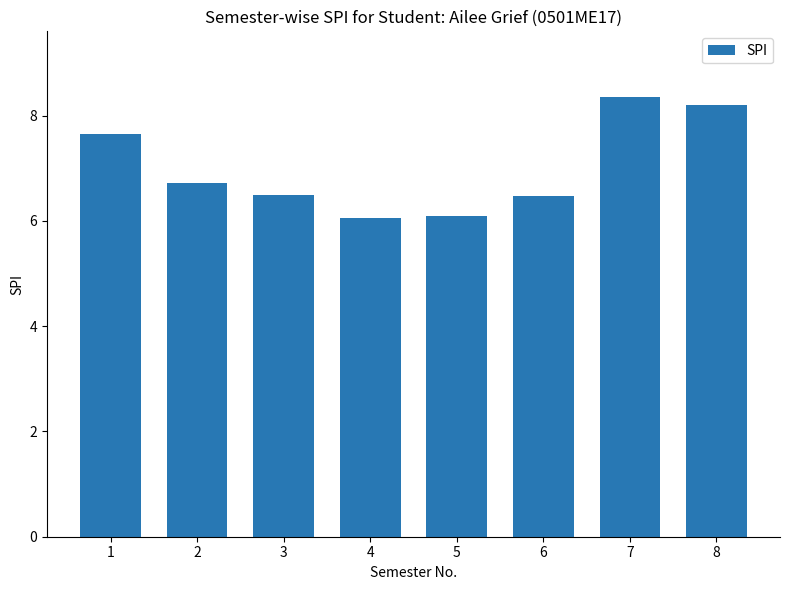

What is the ratio of the value at 7 to the value at 6?

1.3